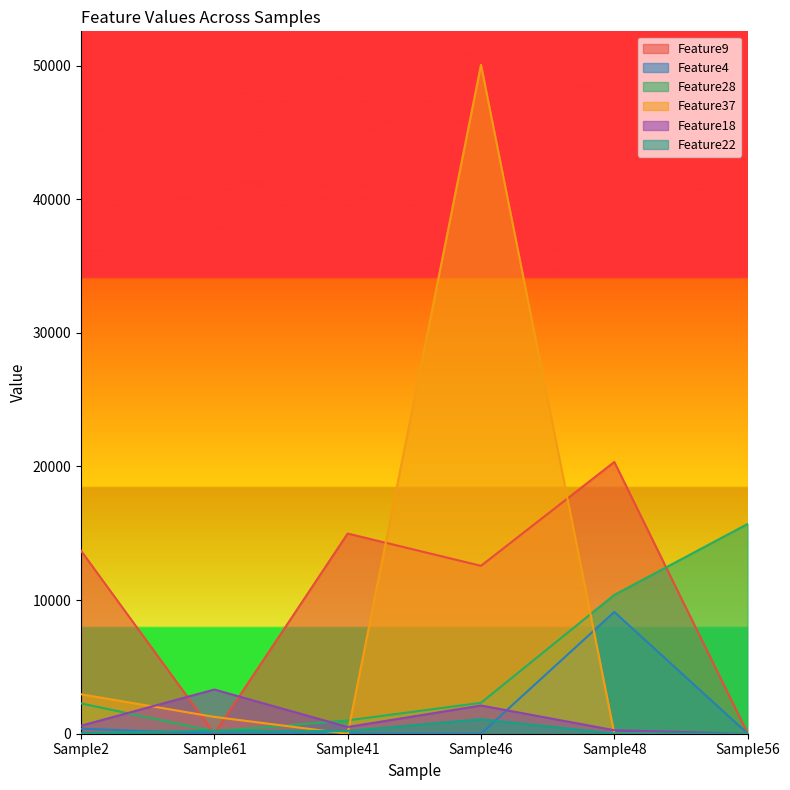

What is the maximum value shown in the chart?

50056